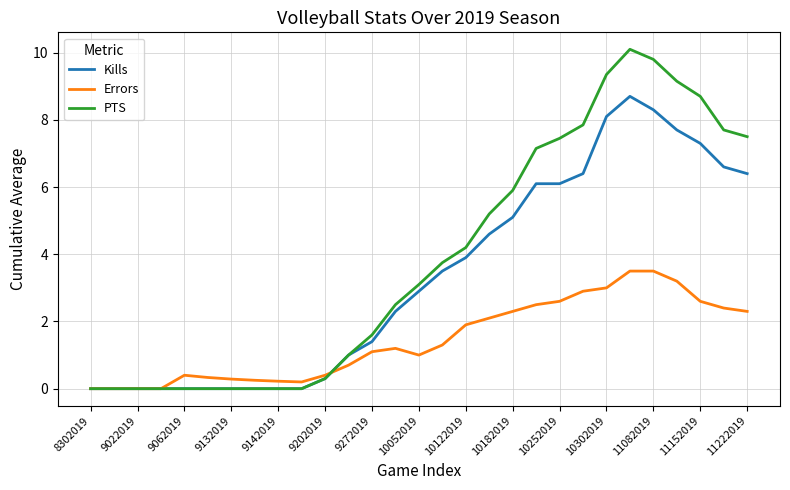

What are all the series names shown in the legend?

Kills, Errors, PTS